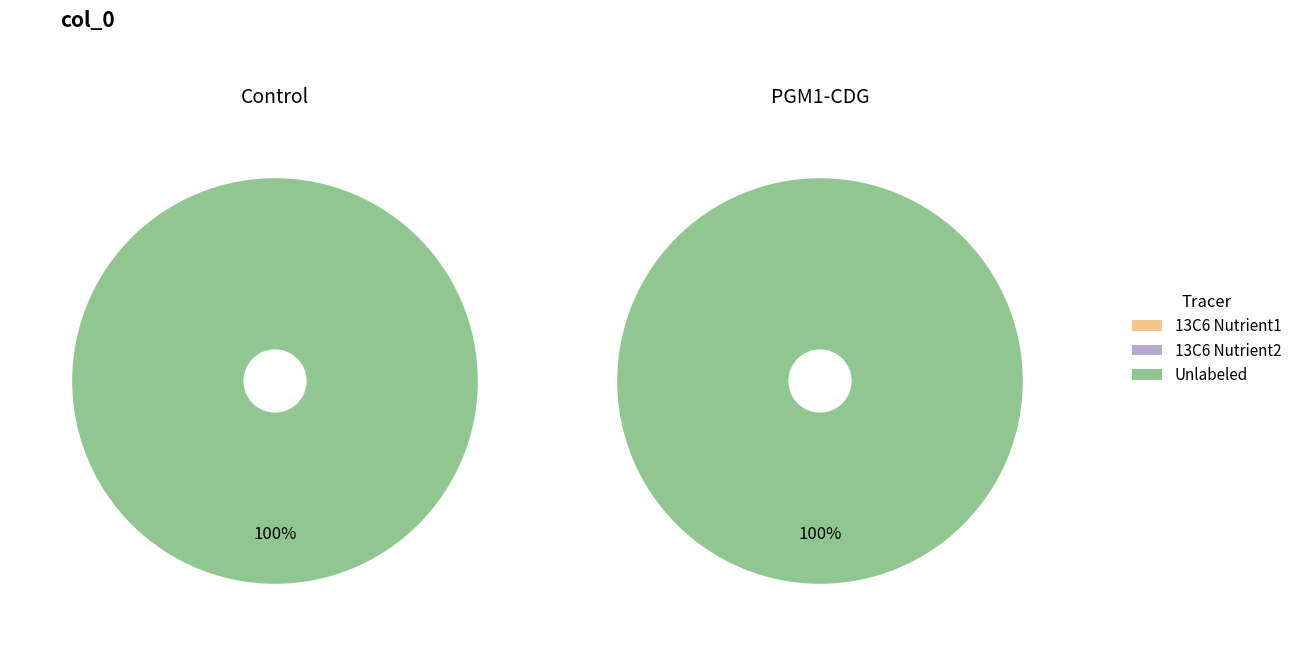

Count the number of slices in the pie.

2